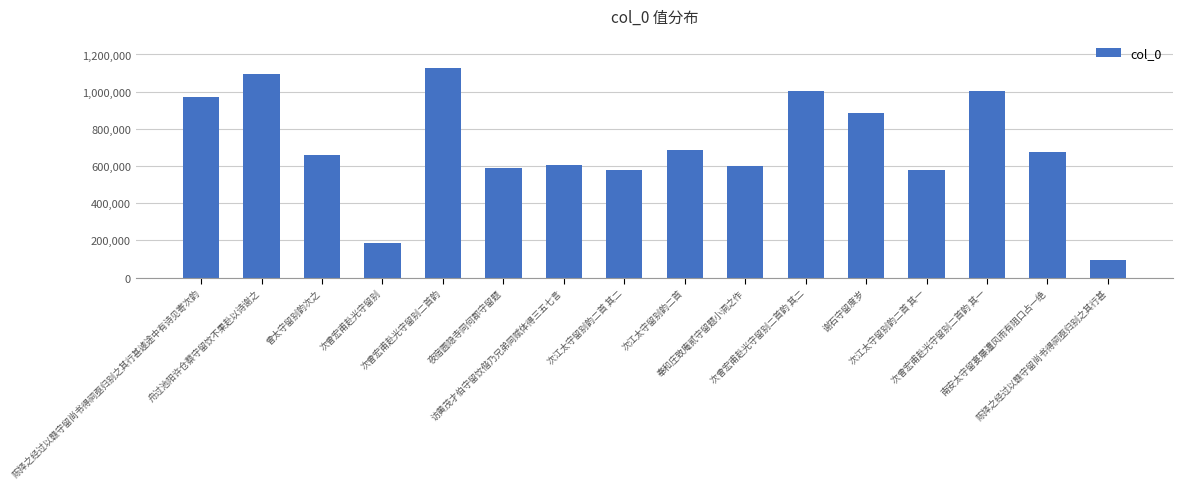

Which category has the lowest value across all series?

陈择之经过以赣守留尚书得祠亟归别之其行甚